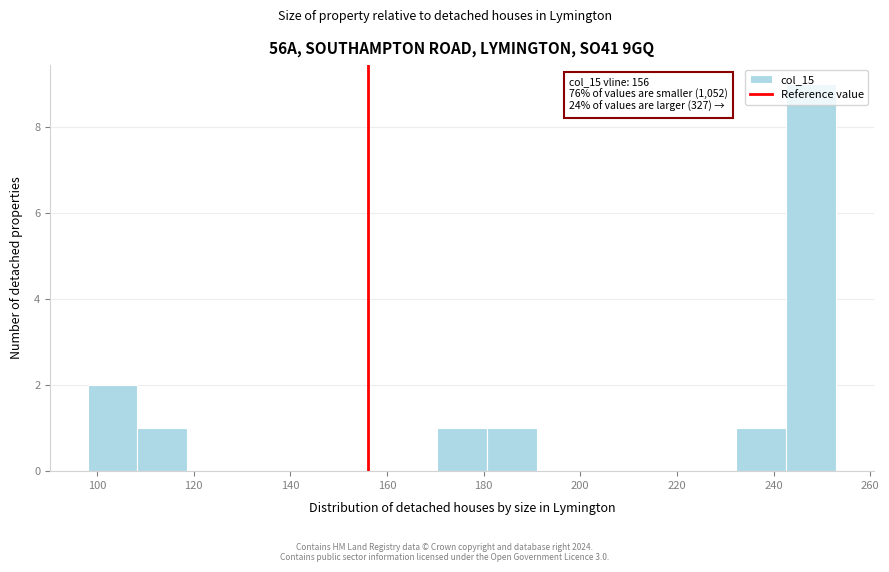

Which range on the x-axis has the tallest bar?

242 to 254